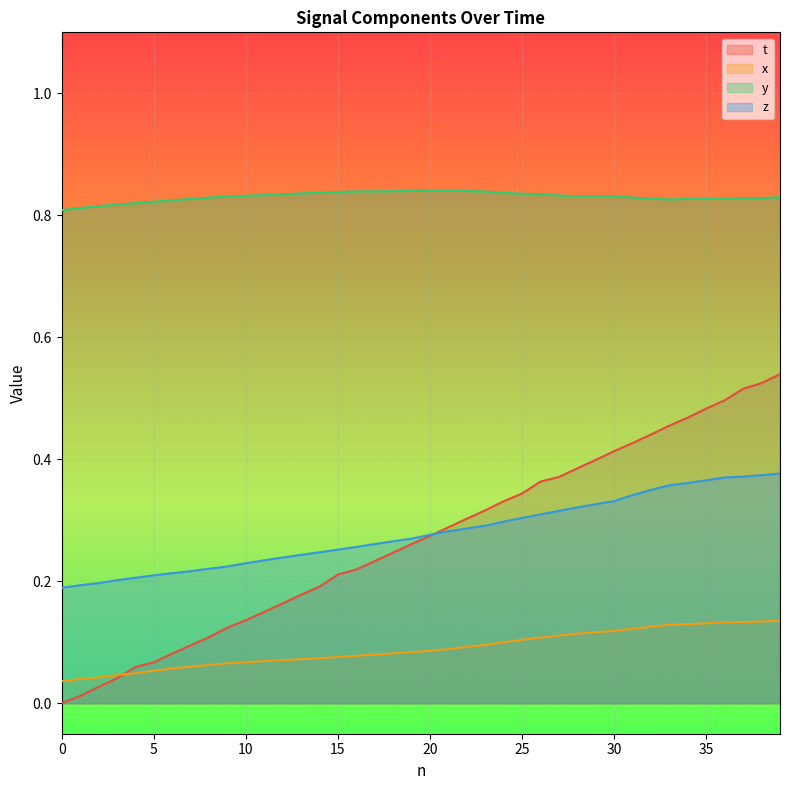

How many x values are between 0 and 1?

40